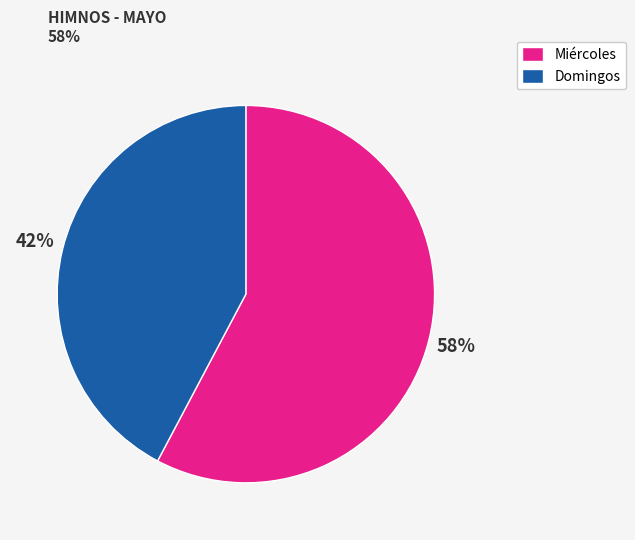

Is it true that Miércoles is 66% of the pie?

False